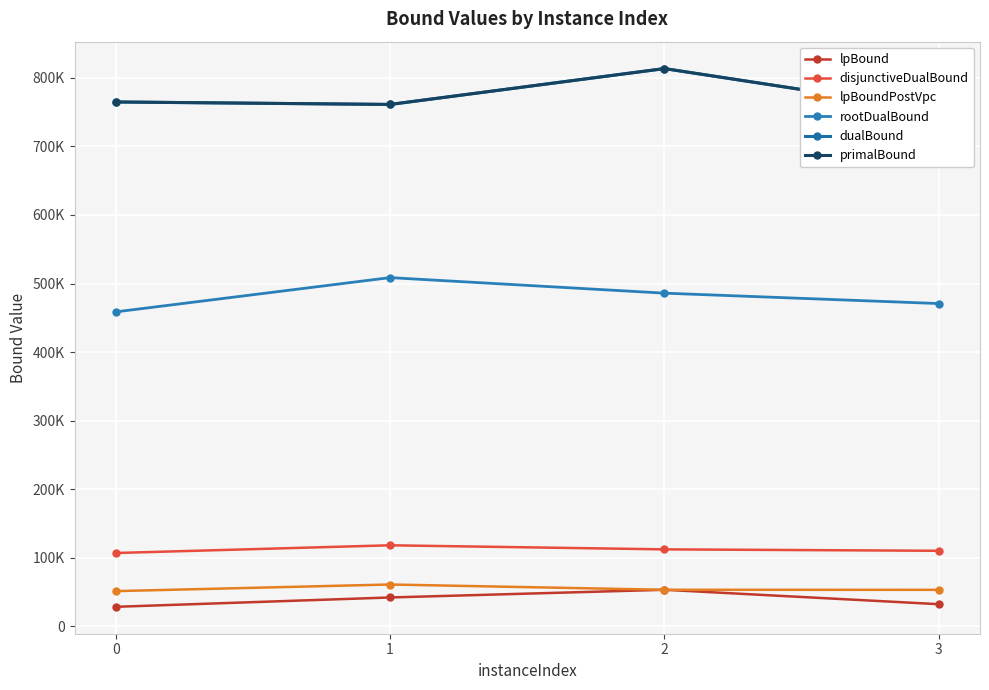

True or false: lpBoundPostVpc and rootDualBound cross at least once.

False